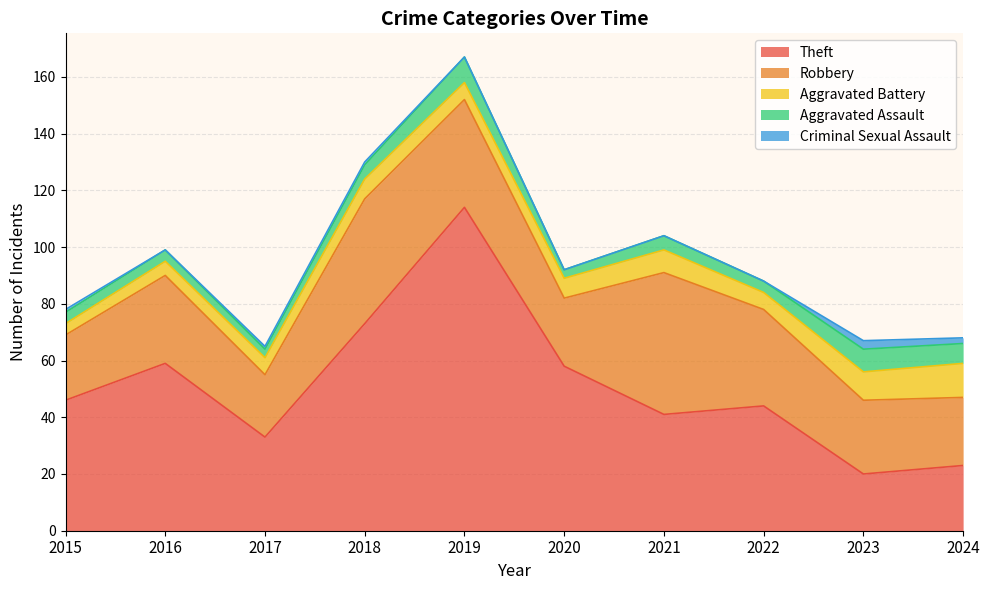

What is the difference between the highest and lowest values at 2019?

114